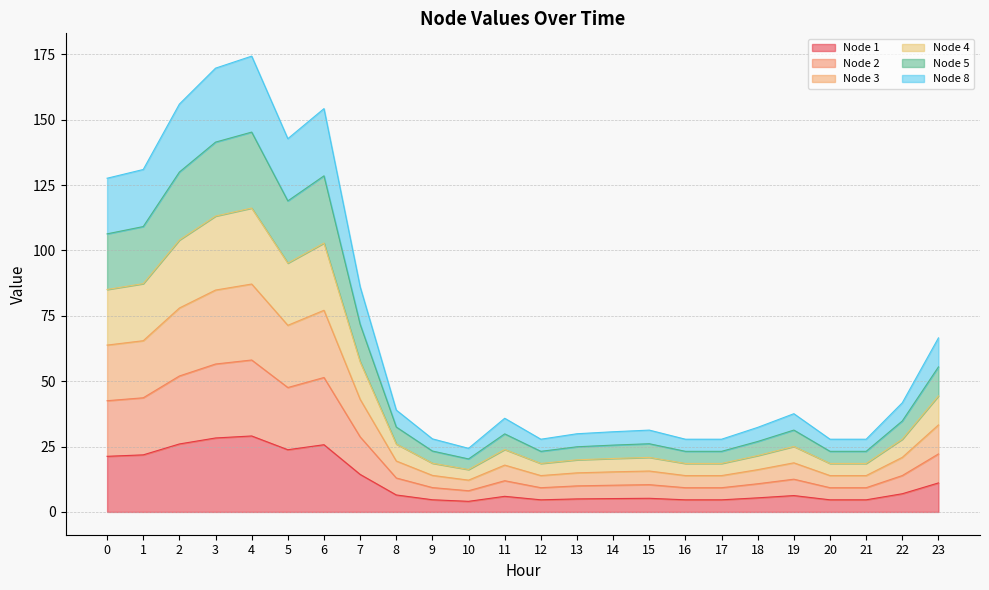

How many interior local valleys does the Node 3 series have?

3